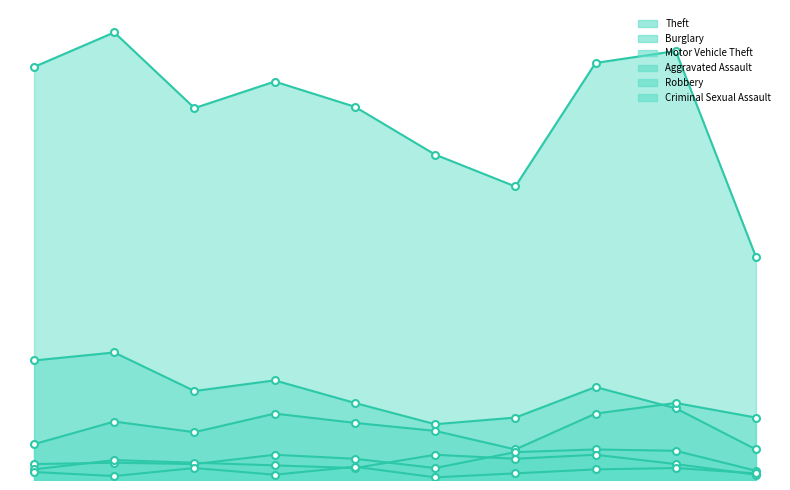

Which category has the lowest value in the Theft series?

2024